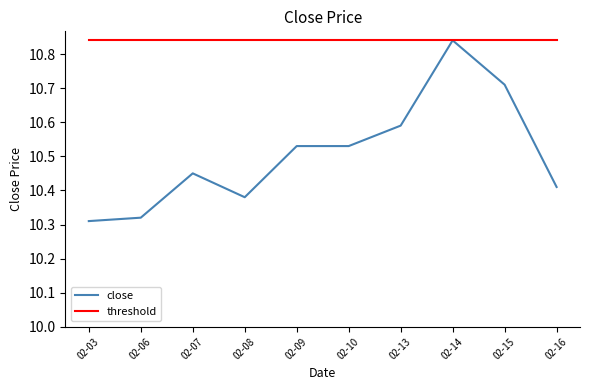

Which series has the widest spread of values?

close